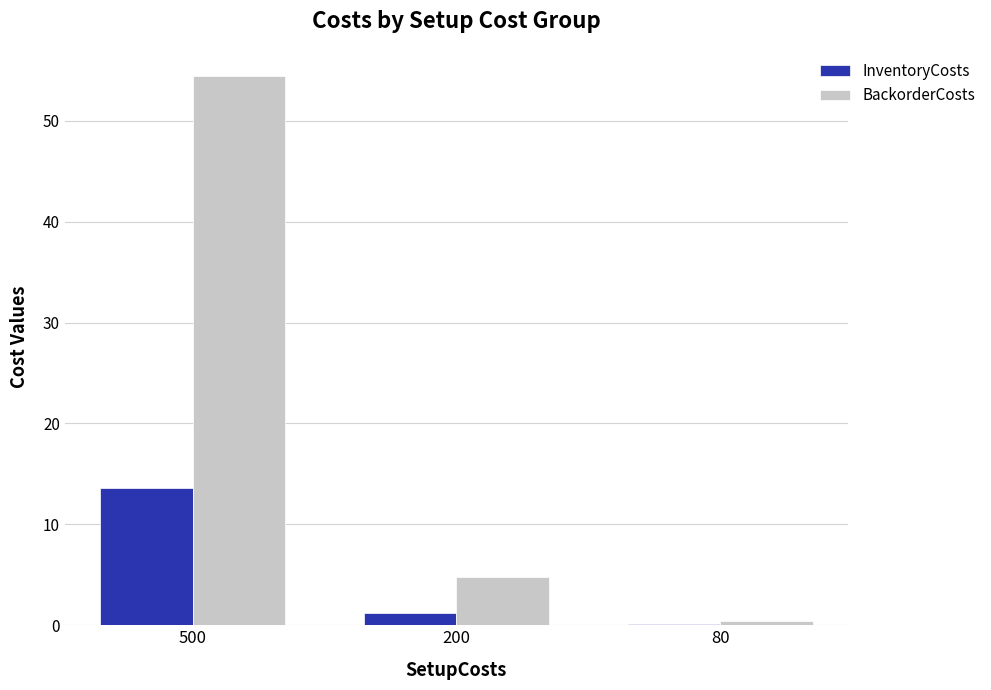

Is the value of BackorderCosts at 500 greater than the value of InventoryCosts at 200?

Yes